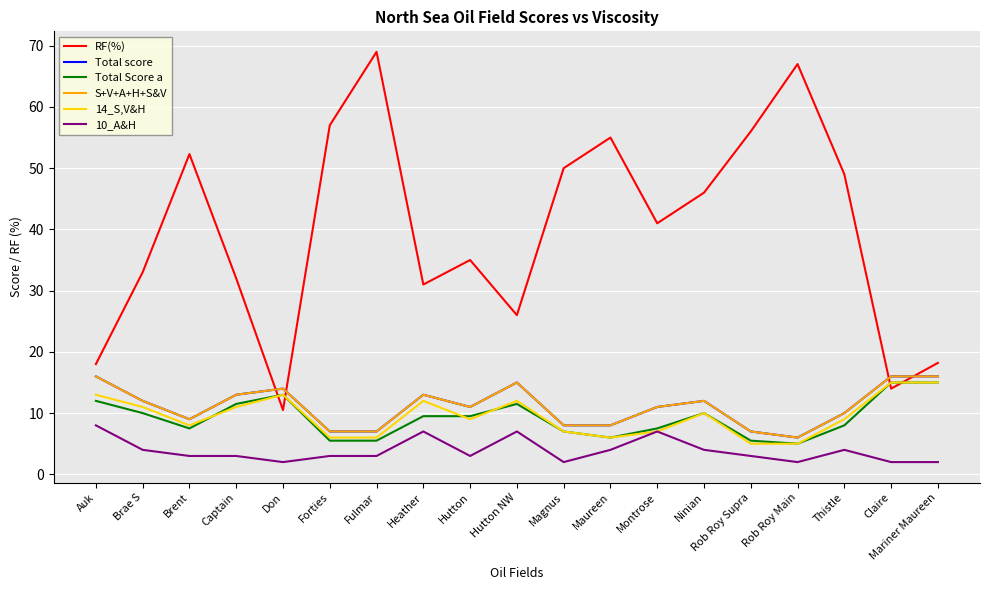

What is the average value of the 14_S,V&H series?

9.5